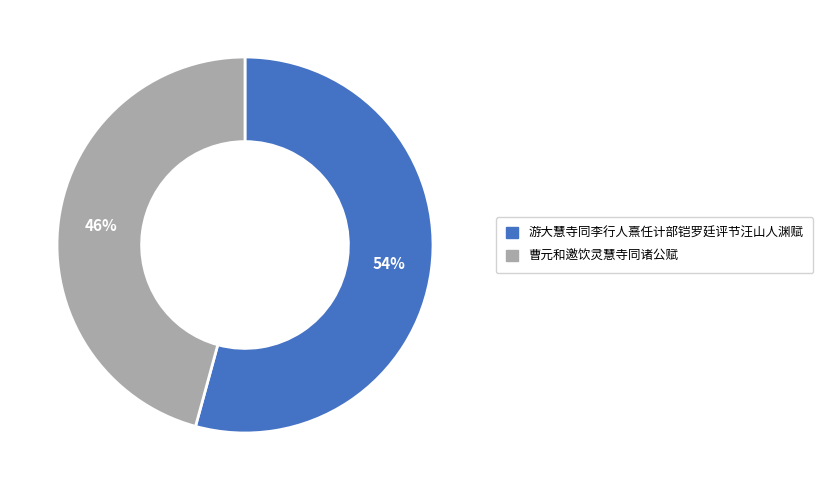

Is the sum of 游大慧寺同李行人熹任计部铠罗廷评节汪山人渊赋 and 曹元和邀饮灵慧寺同诸公赋 greater than half?

Yes